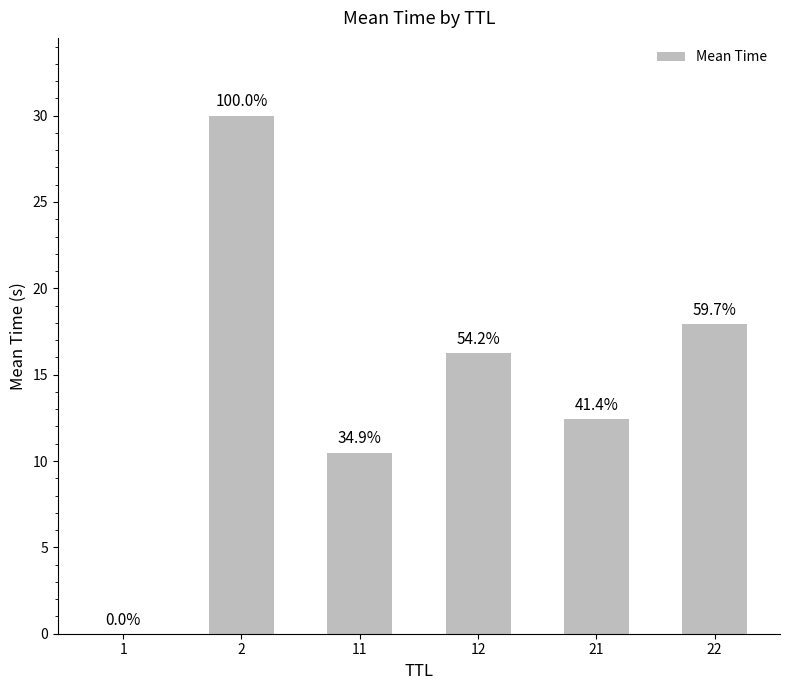

Is it true that the value at 12 is 27.1?

False